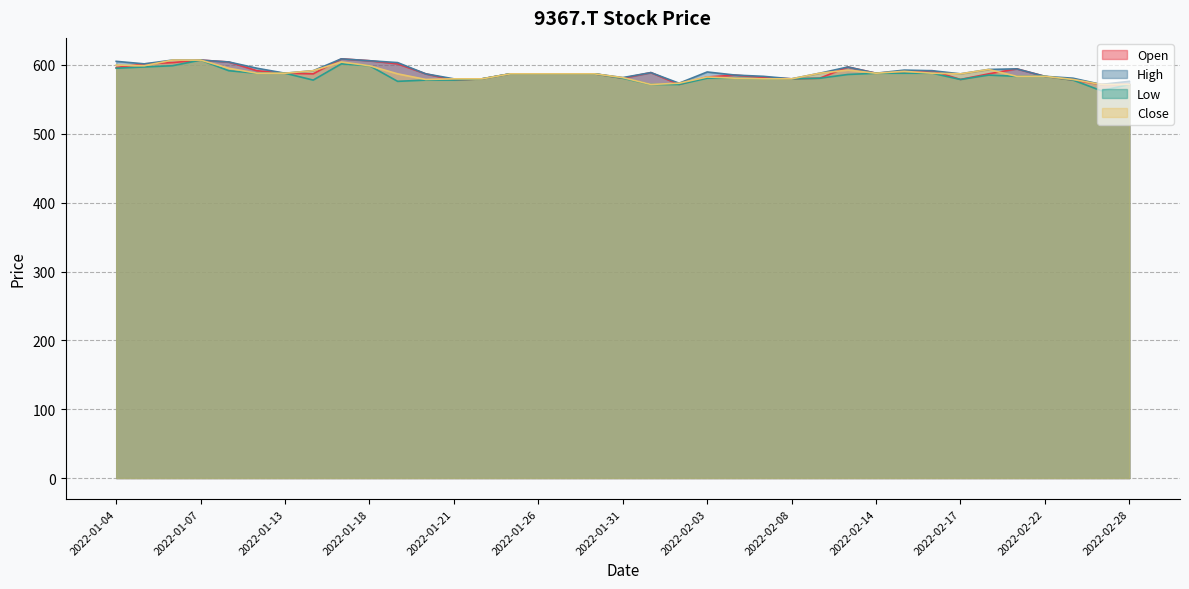

Reading left to right, extract all data points from this chart.

Open: 2022-01-04=596.2	2022-01-05=601.7	2022-01-06=603.5	2022-01-07=607.1	2022-01-11=604.4	2022-01-12=591.7	2022-01-13=588.0	2022-01-14=587.1	2022-01-17=608.9	2022-01-18=606.2	2022-01-19=601.7	2022-01-20=587.1	2022-01-21=578.1	2022-01-24=579.9	2022-01-25=587.1	2022-01-26=587.1	2022-01-27=587.1	2022-01-28=587.1	2022-01-31=580.8	2022-02-01=589.0	2022-02-02=571.7	2022-02-03=582.6	2022-02-04=585.3	2022-02-07=581.7	2022-02-08=579.9	2022-02-09=580.8	2022-02-10=597.1	2022-02-14=588.0	2022-02-15=590.8	2022-02-16=591.7	2022-02-17=579.0	2022-02-18=587.1	2022-02-21=594.4	2022-02-22=583.5	2022-02-24=578.1	2022-02-25=571.7	2022-02-28=571.7
High: 2022-01-04=605.3	2022-01-05=601.7	2022-01-06=607.1	2022-01-07=607.1	2022-01-11=604.4	2022-01-12=595.3	2022-01-13=588.0	2022-01-14=591.7	2022-01-17=608.9	2022-01-18=606.2	2022-01-19=603.5	2022-01-20=587.1	2022-01-21=579.9	2022-01-24=579.9	2022-01-25=587.1	2022-01-26=587.1	2022-01-27=587.1	2022-01-28=587.1	2022-01-31=581.7	2022-02-01=589.0	2022-02-02=573.5	2022-02-03=589.9	2022-02-04=585.3	2022-02-07=583.5	2022-02-08=579.9	2022-02-09=588.0	2022-02-10=597.1	2022-02-14=588.0	2022-02-15=592.6	2022-02-16=591.7	2022-02-17=587.1	2022-02-18=593.5	2022-02-21=594.4	2022-02-22=583.5	2022-02-24=580.8	2022-02-25=571.7	2022-02-28=576.3
Low: 2022-01-04=595.3	2022-01-05=597.1	2022-01-06=598.9	2022-01-07=607.1	2022-01-11=591.7	2022-01-12=588.0	2022-01-13=588.0	2022-01-14=578.1	2022-01-17=601.7	2022-01-18=598.9	2022-01-19=576.3	2022-01-20=578.1	2022-01-21=578.1	2022-01-24=579.9	2022-01-25=587.1	2022-01-26=587.1	2022-01-27=587.1	2022-01-28=587.1	2022-01-31=580.8	2022-02-01=571.7	2022-02-02=571.7	2022-02-03=580.8	2022-02-04=580.8	2022-02-07=579.9	2022-02-08=579.9	2022-02-09=580.8	2022-02-10=586.2	2022-02-14=588.0	2022-02-15=588.0	2022-02-16=588.0	2022-02-17=579.0	2022-02-18=585.3	2022-02-21=583.5	2022-02-22=583.5	2022-02-24=578.1	2022-02-25=562.6	2022-02-28=571.7
Close: 2022-01-04=599.8	2022-01-05=598.9	2022-01-06=607.1	2022-01-07=607.1	2022-01-11=595.3	2022-01-12=588.0	2022-01-13=588.0	2022-01-14=591.7	2022-01-17=604.4	2022-01-18=598.9	2022-01-19=587.1	2022-01-20=579.0	2022-01-21=579.9	2022-01-24=579.9	2022-01-25=587.1	2022-01-26=587.1	2022-01-27=587.1	2022-01-28=587.1	2022-01-31=581.7	2022-02-01=571.7	2022-02-02=573.5	2022-02-03=582.6	2022-02-04=580.8	2022-02-07=579.9	2022-02-08=579.9	2022-02-09=588.0	2022-02-10=592.6	2022-02-14=588.0	2022-02-15=590.8	2022-02-16=588.0	2022-02-17=587.1	2022-02-18=593.5	2022-02-21=583.5	2022-02-22=583.5	2022-02-24=579.0	2022-02-25=571.7	2022-02-28=571.7